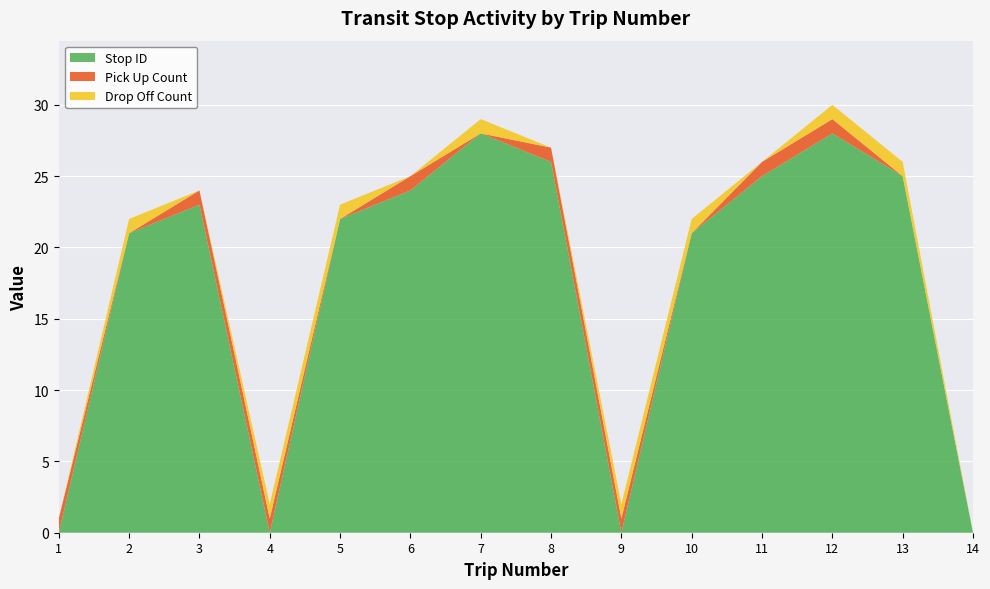

Reading left to right, extract all data points from this chart.

Stop ID: 0	21	23	0	22	24	28	26	0	21	25	28	25	0
Pick Up Count: 1	0	1	1	0	1	0	1	1	0	1	1	0	0
Drop Off Count: 0	1	0	1	1	0	1	0	1	1	0	1	1	0